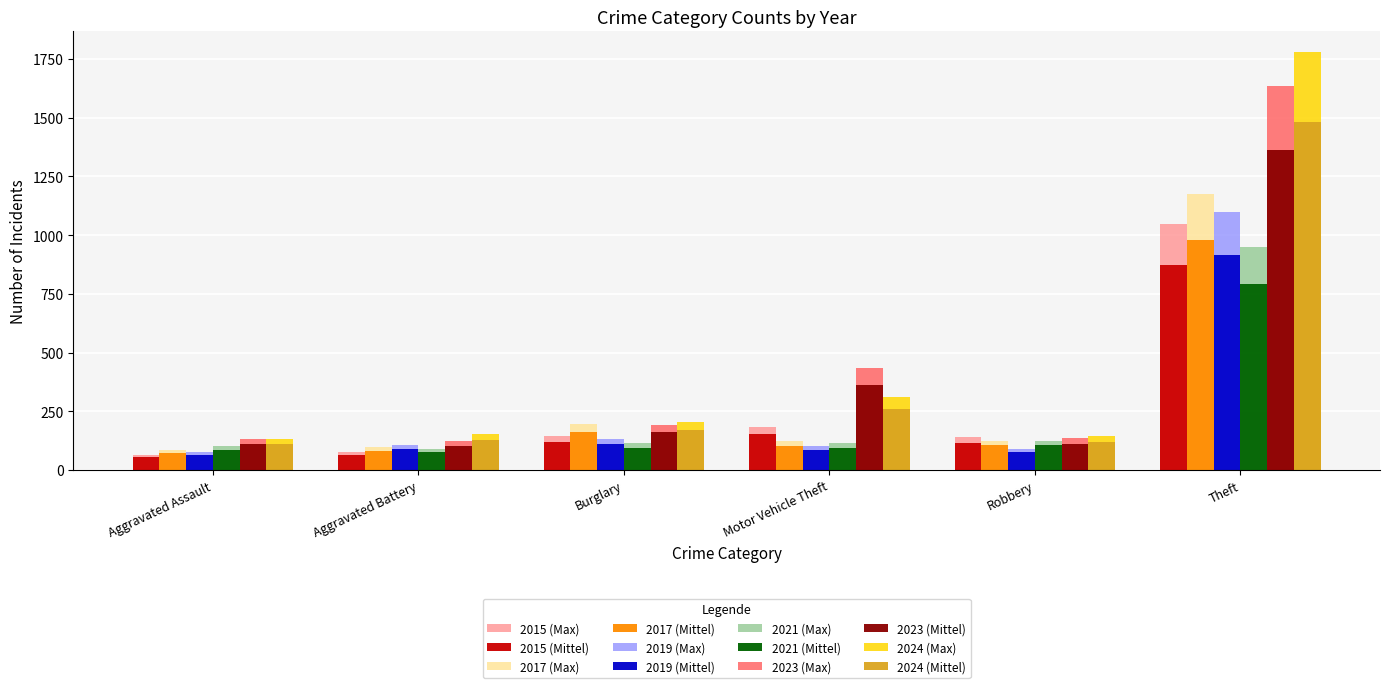

What are all the series names shown in the legend?

2015 (Max), 2015 (Mittel), 2017 (Max), 2017 (Mittel), 2019 (Max), 2019 (Mittel), 2021 (Max), 2021 (Mittel), 2023 (Max), 2023 (Mittel), 2024 (Max), 2024 (Mittel)